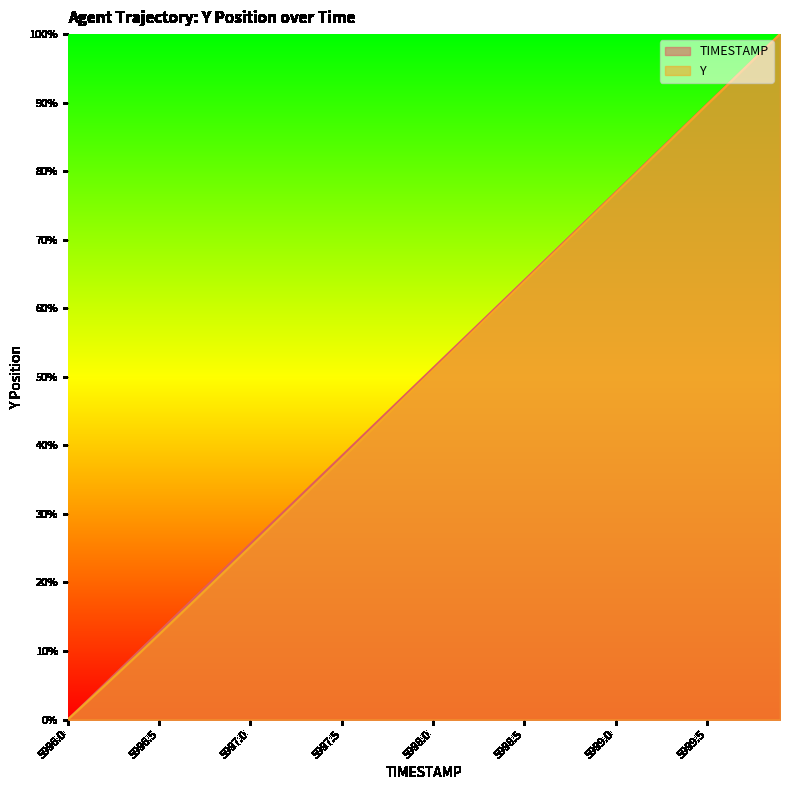

How many categories are shown in the chart?

40